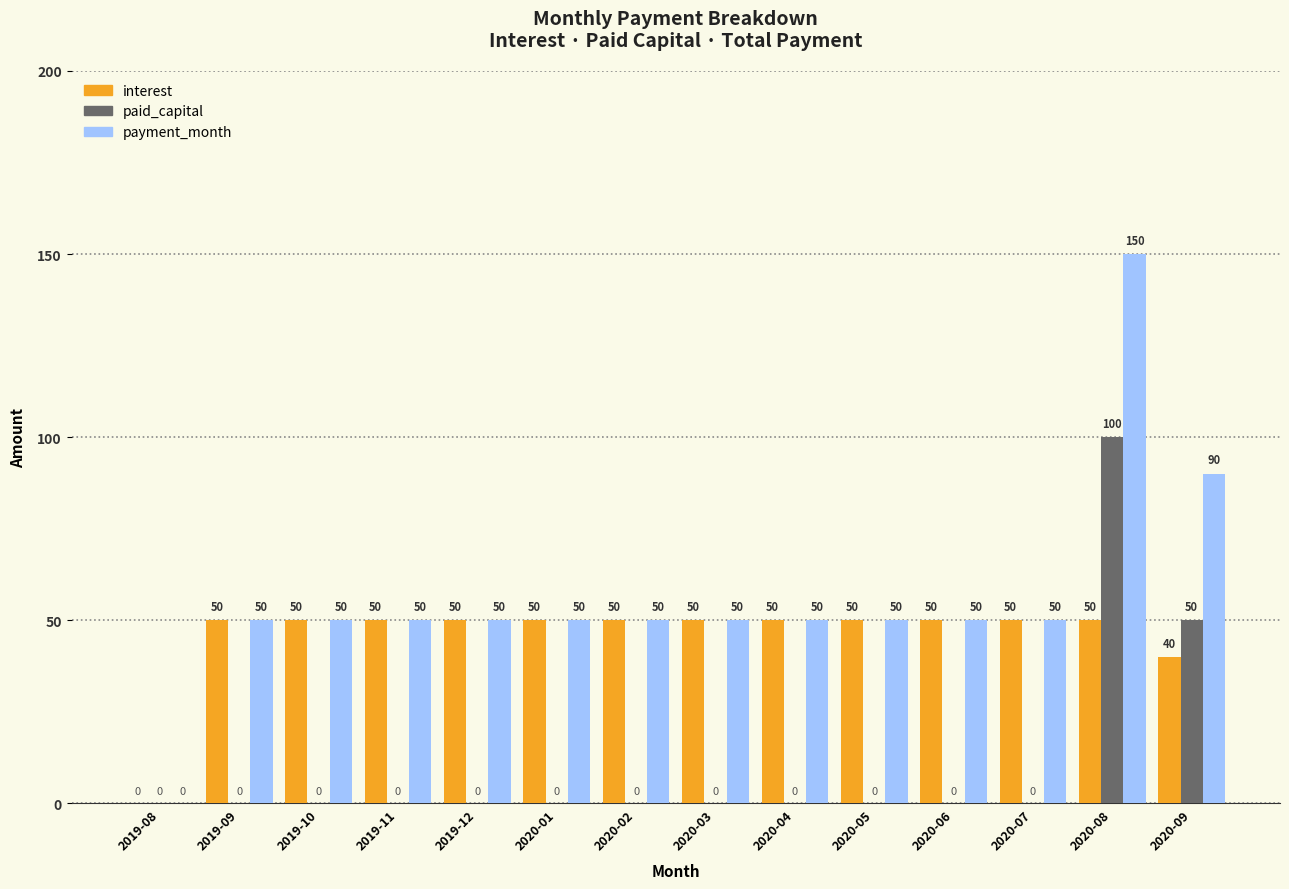

Count the number of data series in this chart.

3